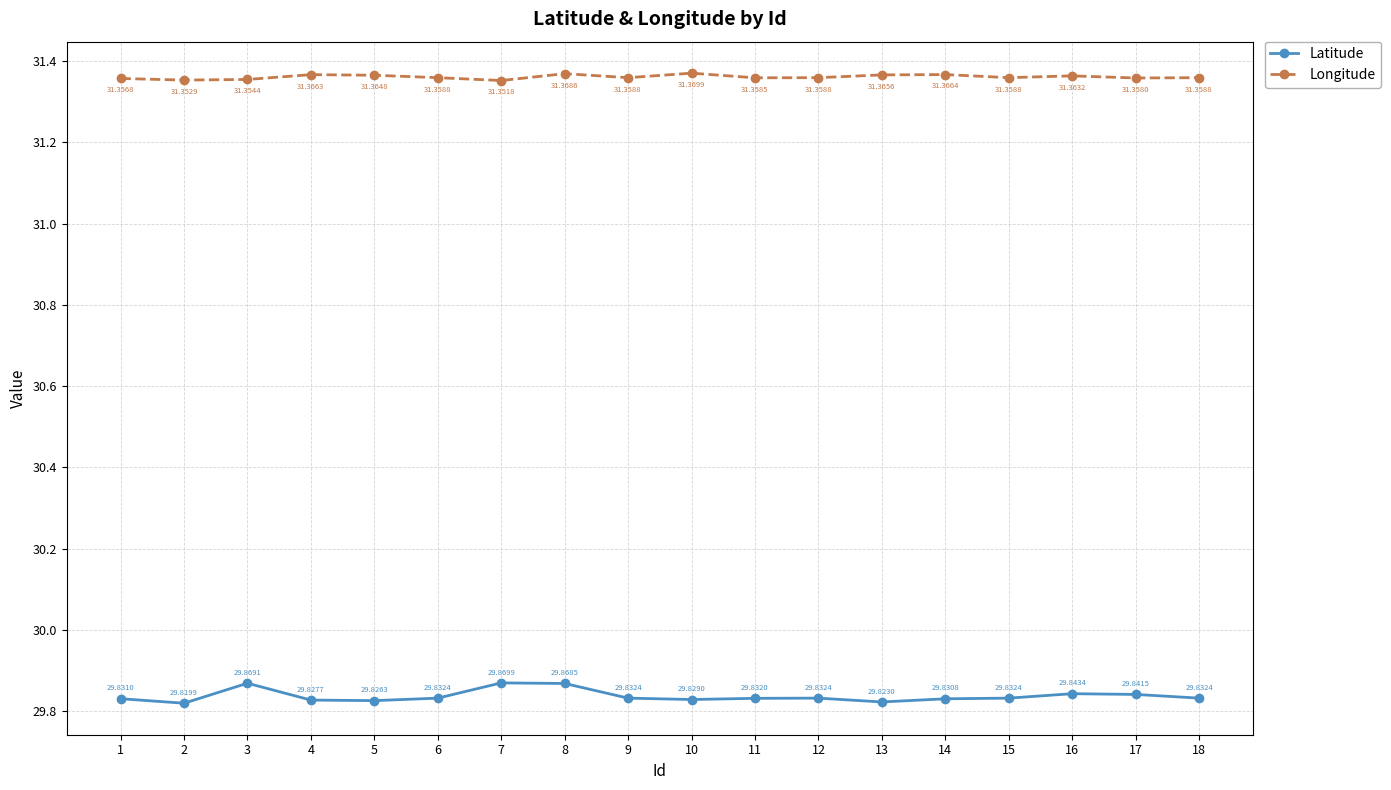

Does the chart have visible grid lines?

Yes